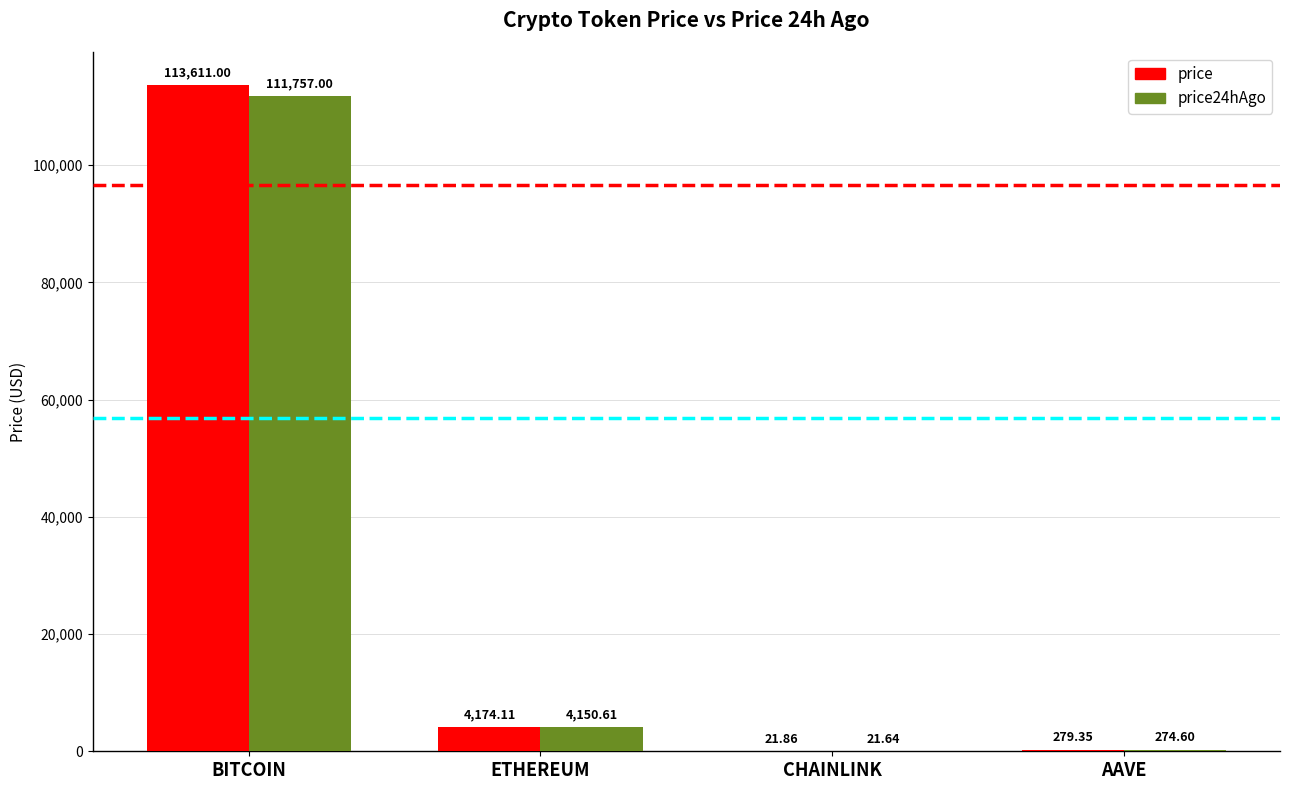

Reading left to right, extract all data points from this chart.

price: BITCOIN=113611.0	ETHEREUM=4174.1	CHAINLINK=21.9	AAVE=279.4
price24hAgo: BITCOIN=111757.0	ETHEREUM=4150.6	CHAINLINK=21.6	AAVE=274.6